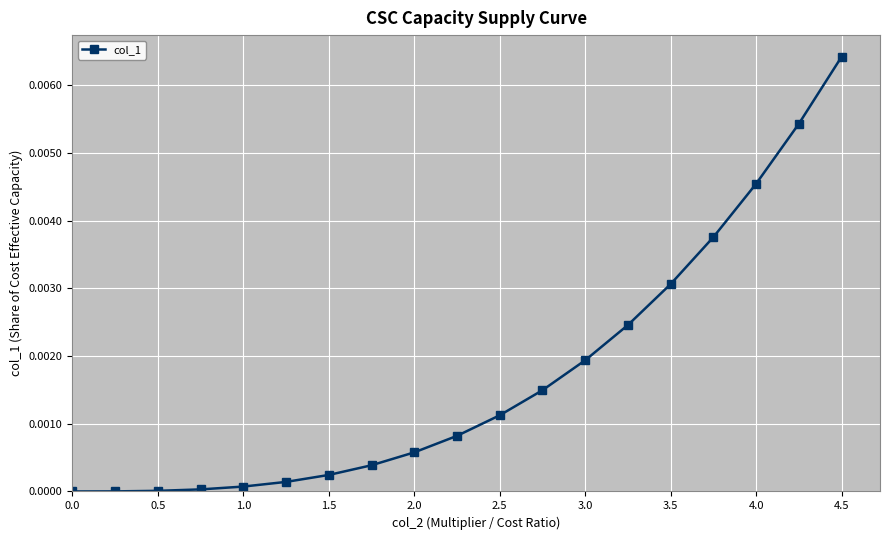

Which category has the highest value across all series?

4.5